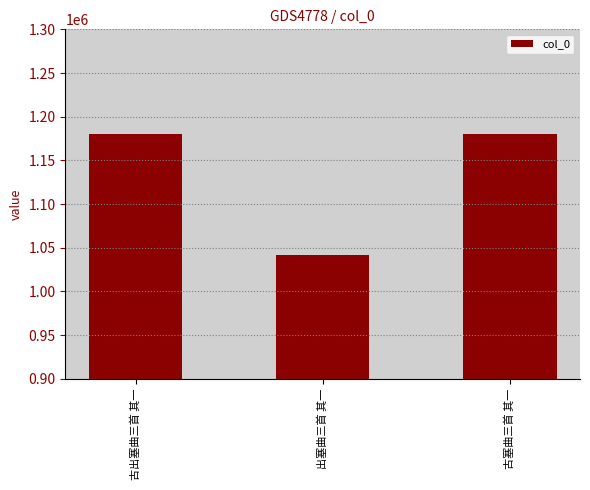

True or false: the data shows 1180404 at 古出塞曲三首 其一.

True